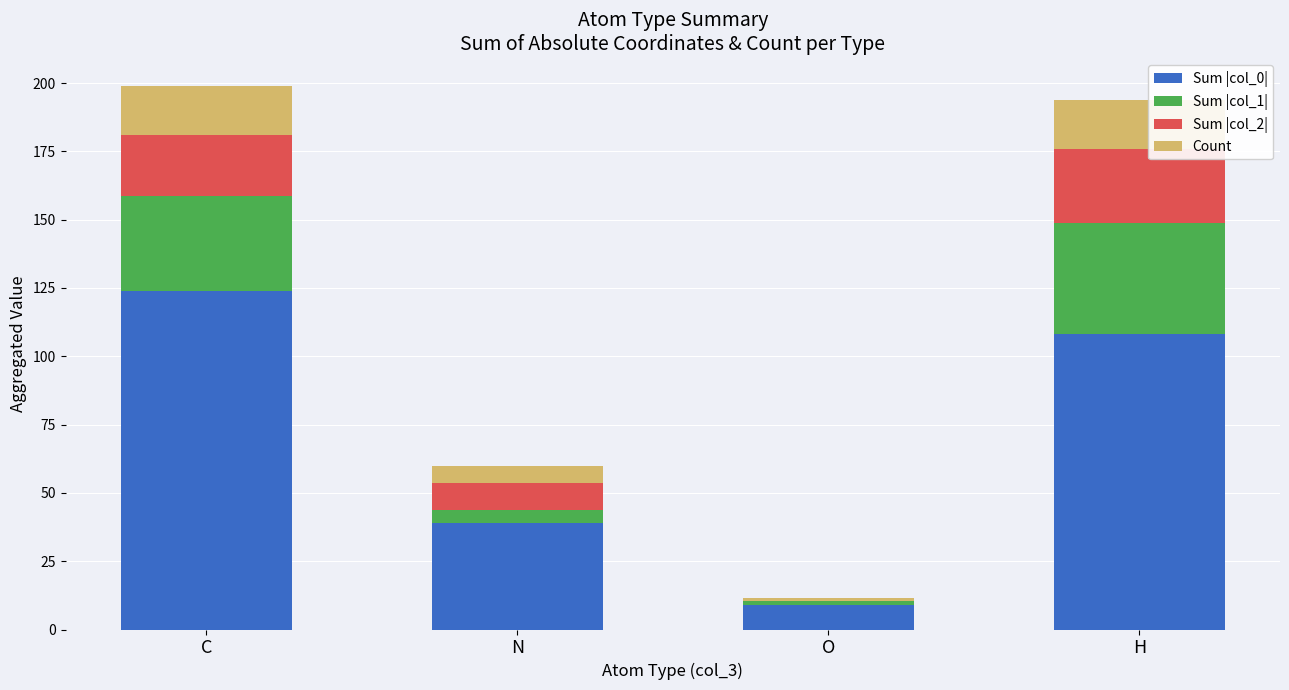

True or false: Sum |col_0| has a value of 169.9 at C.

False